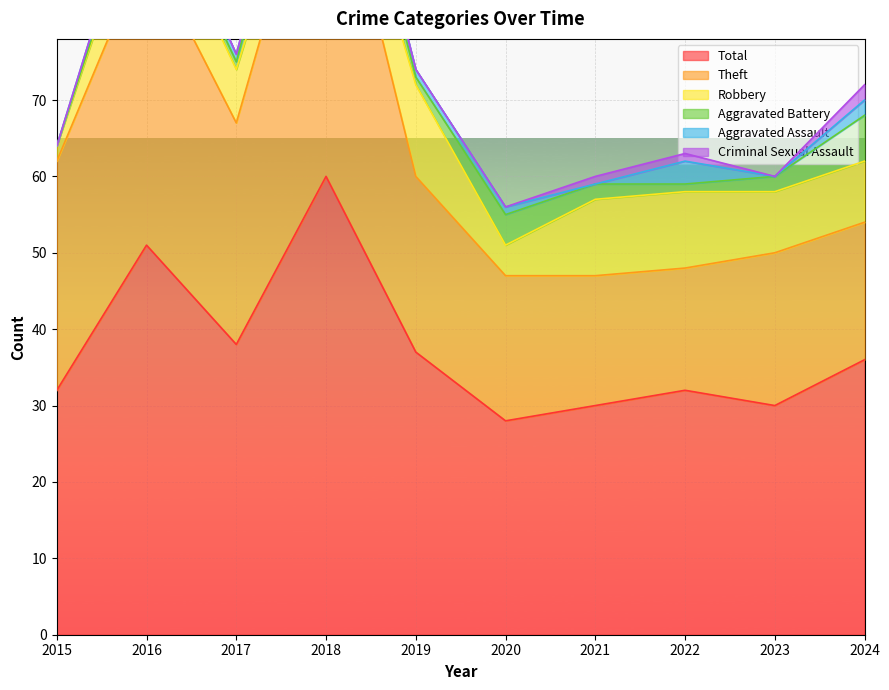

Read the Robbery value at 2024, to the nearest 5.

10